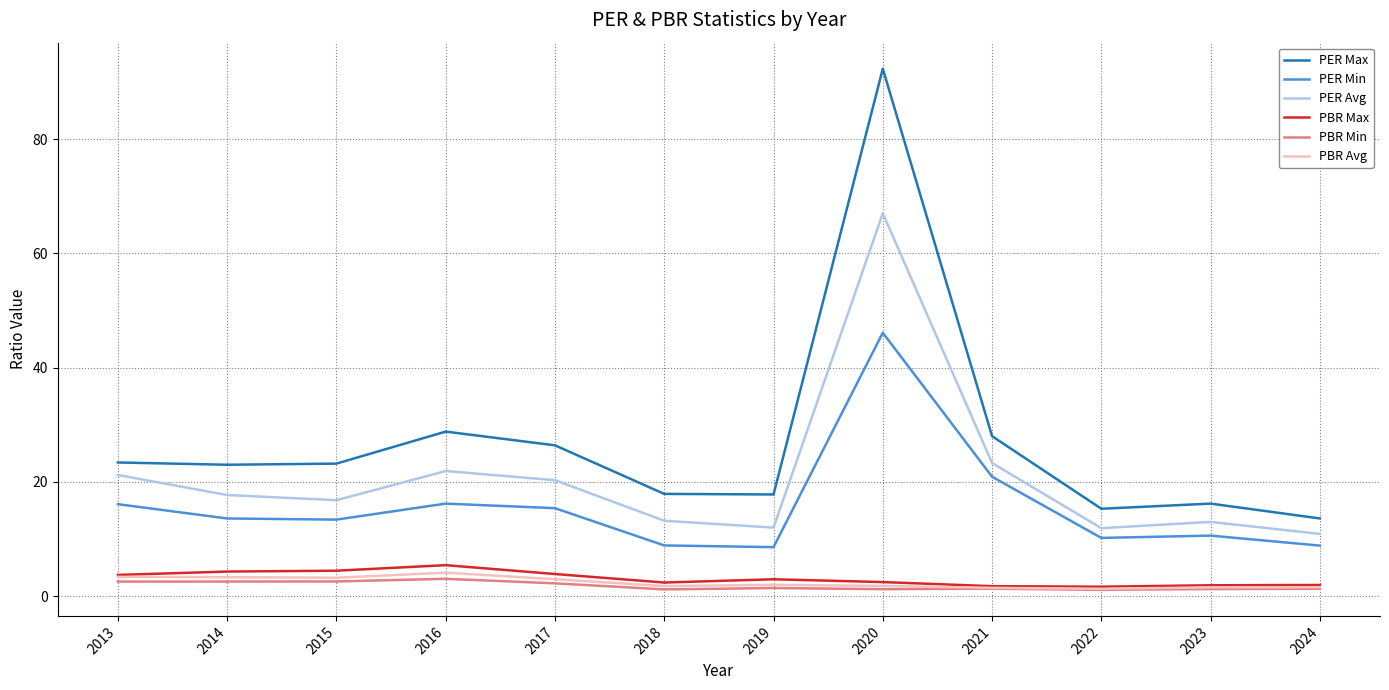

Is it true that PER Min equals 10.2 at 2022?

True